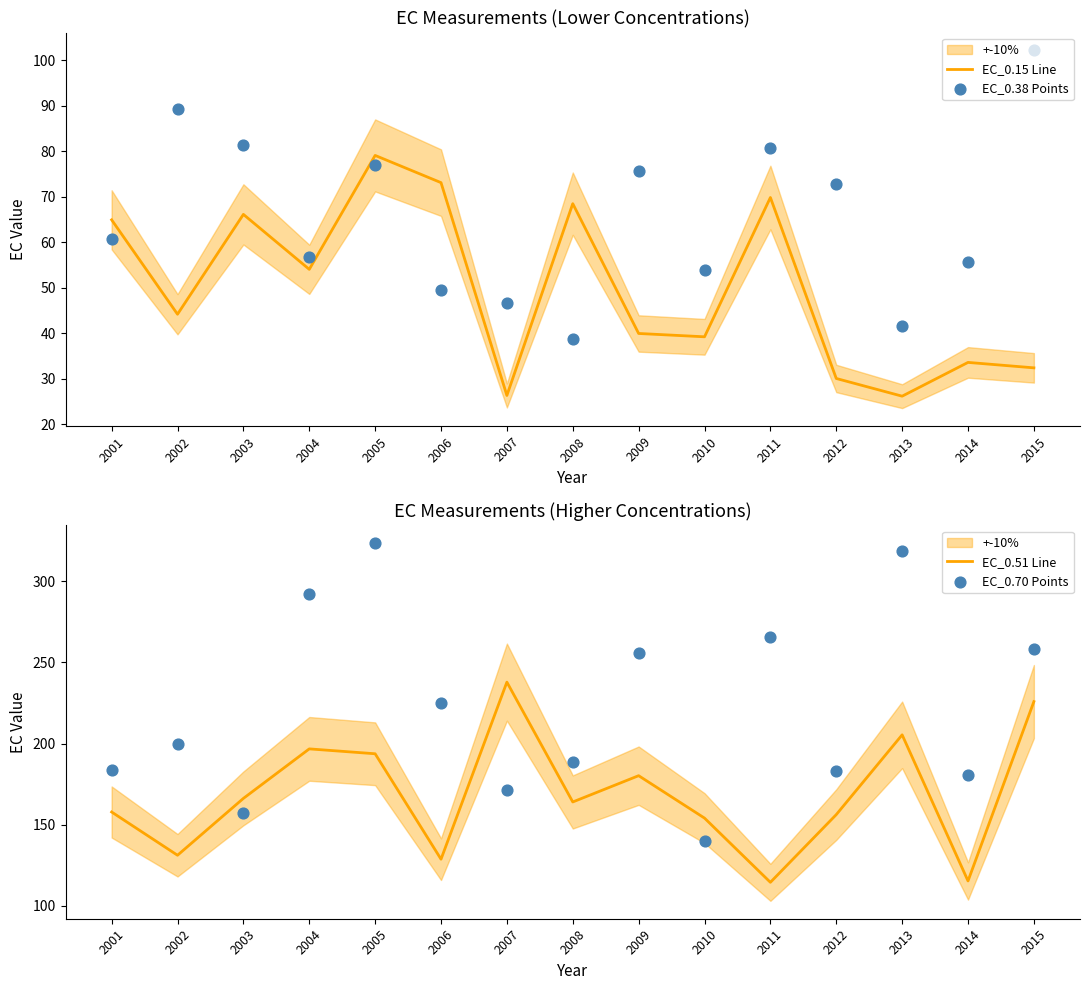

At how many categories does at least one series exceed 27?

15